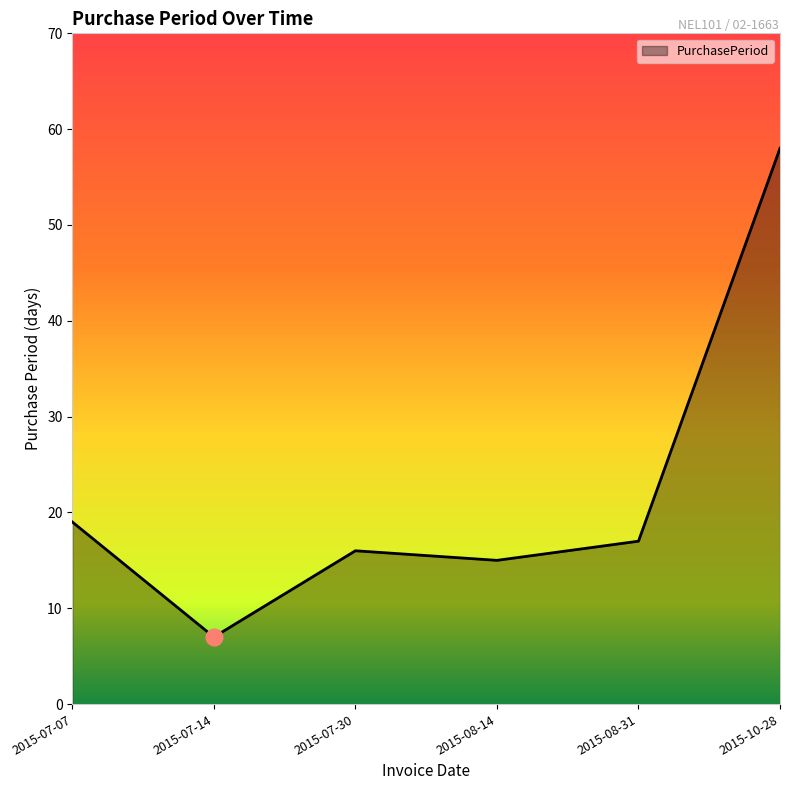

True or false: the data shows 17 at 2015-08-31.

True